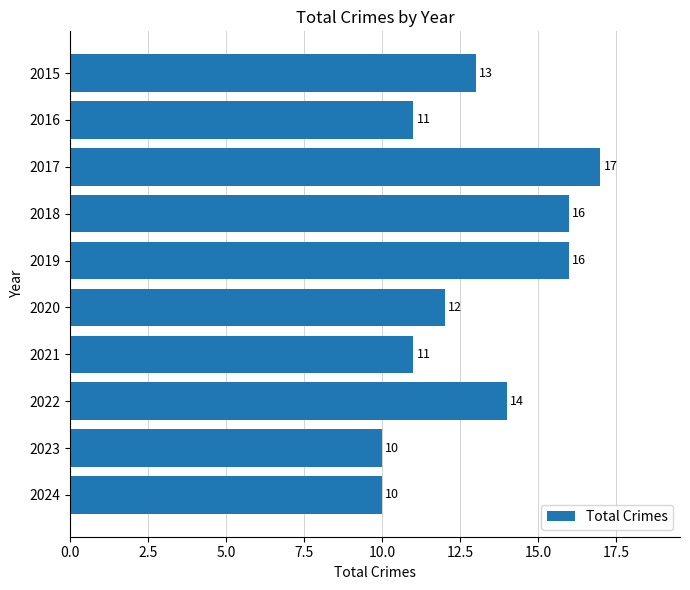

What is the value of the 2nd bar from the top?

11